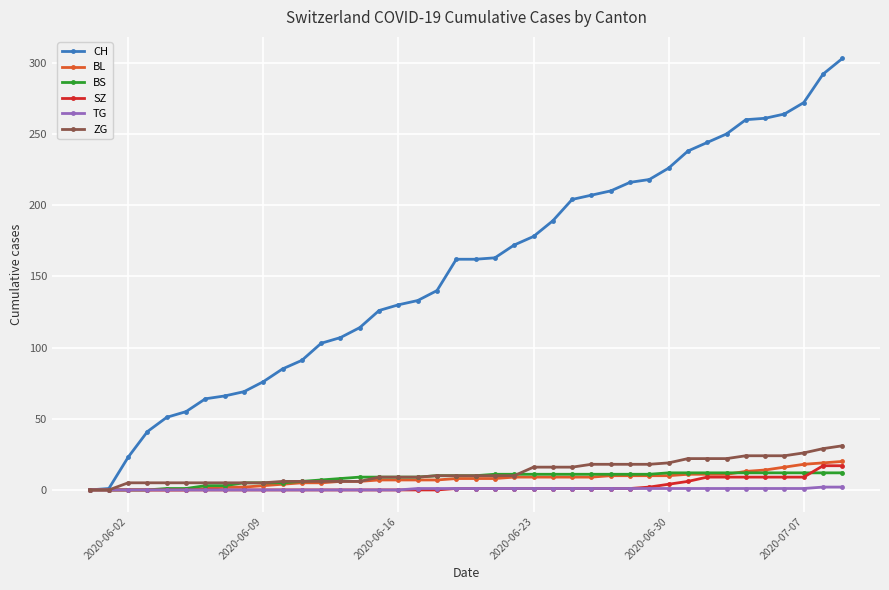

How many series are shown in this chart?

6